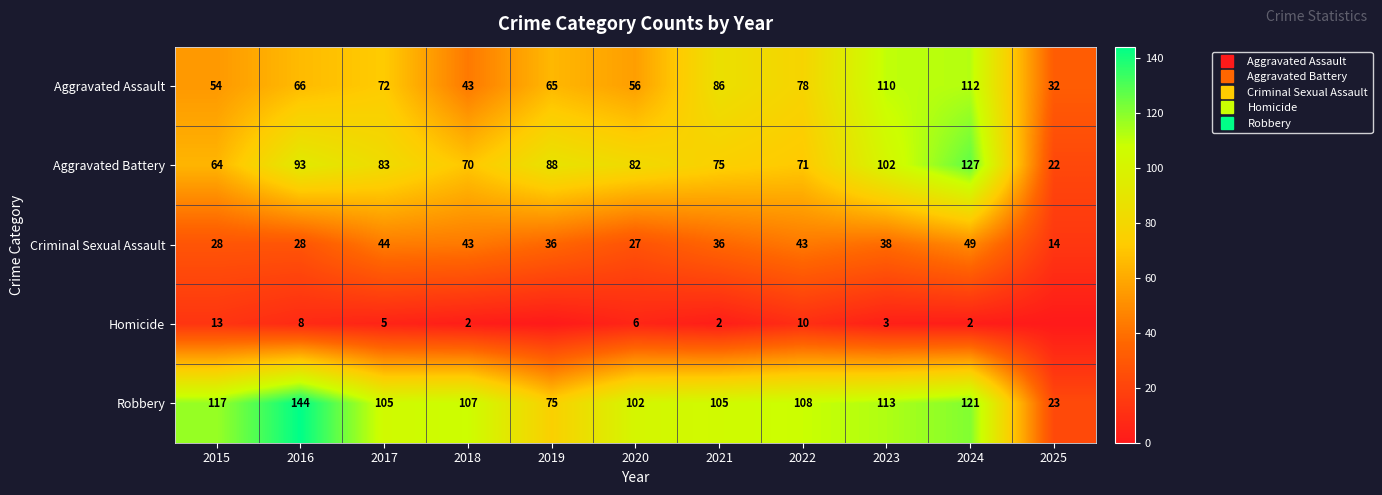

What is the minimum value for Aggravated Assault?

32